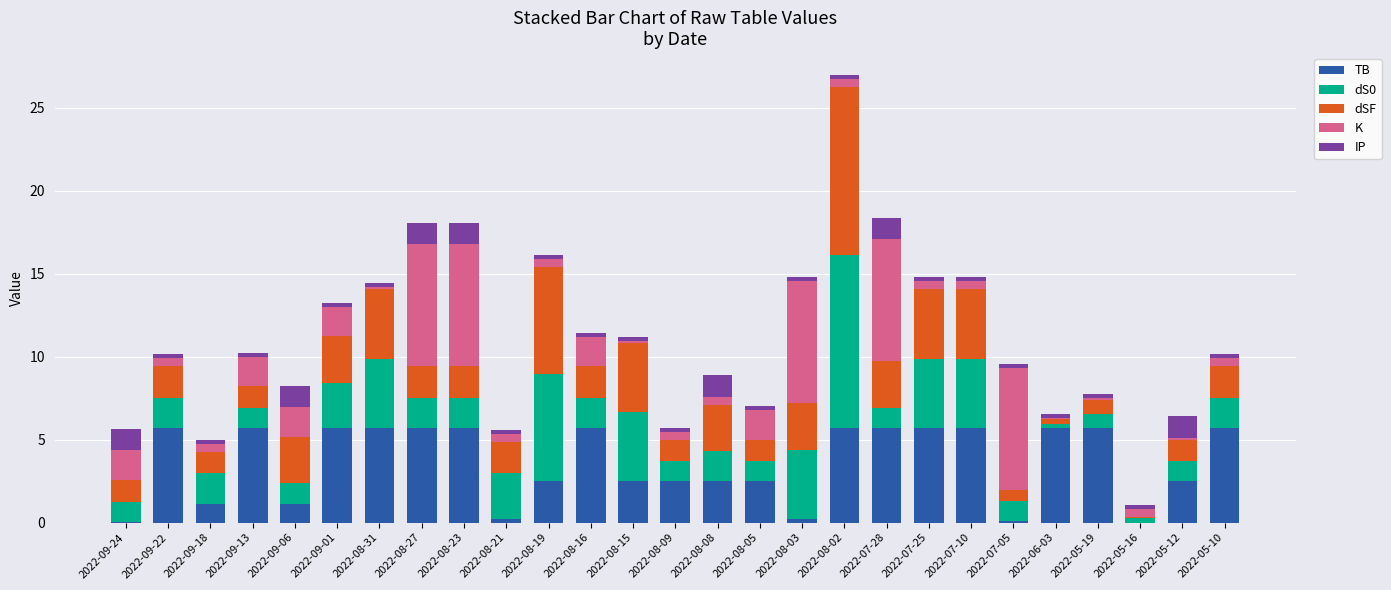

At which category is the sum across all series the highest?

2022-08-02